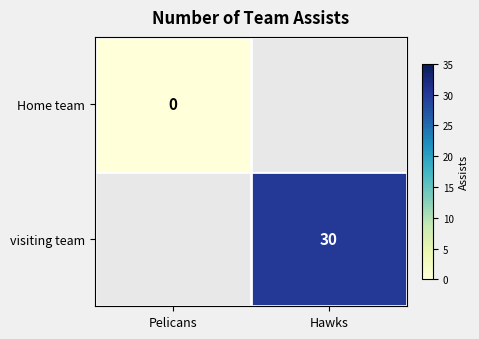

At how many categories does at least one series exceed 3?

1